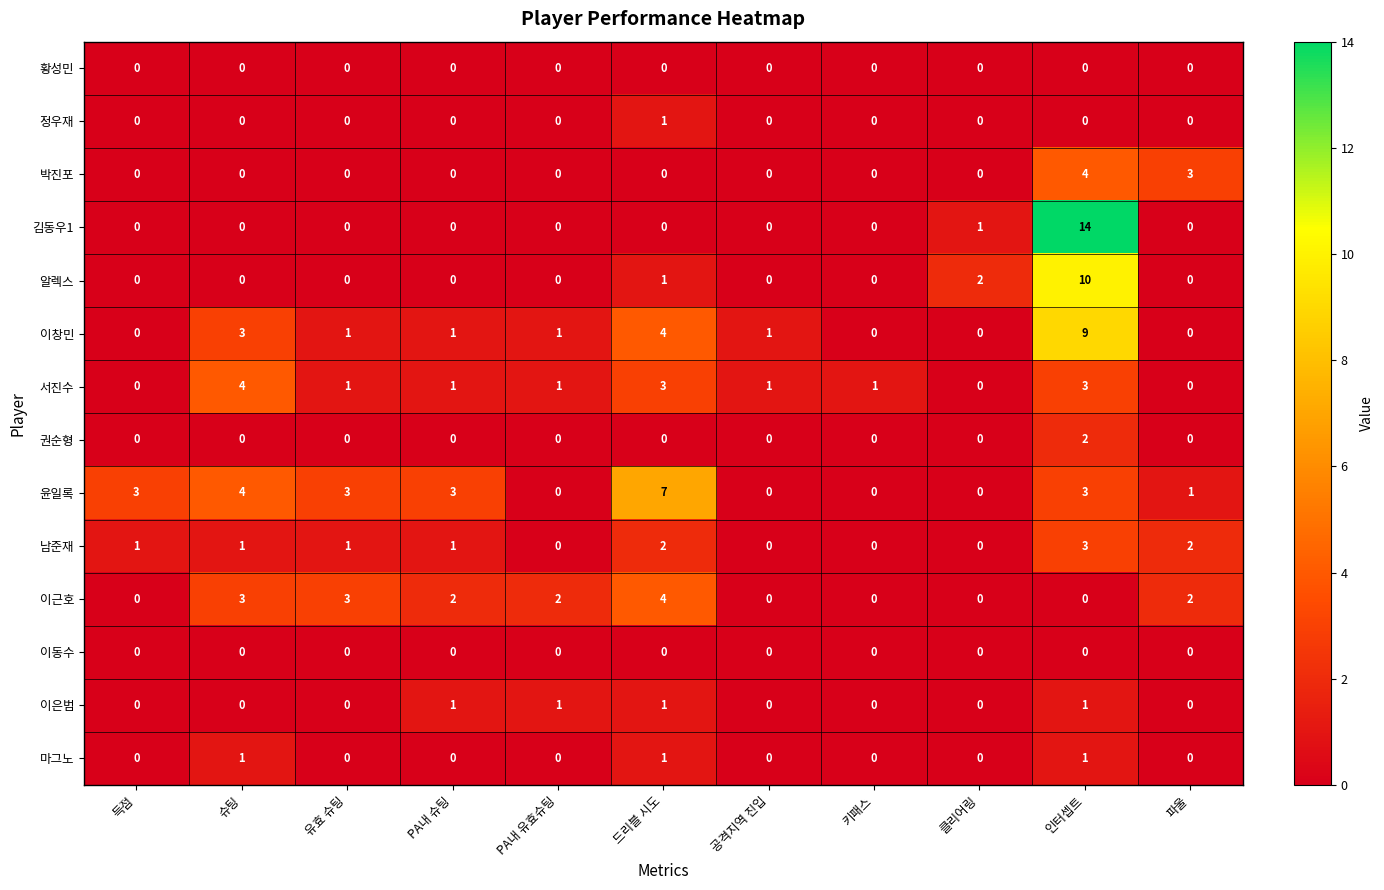

Which series changed the most between 드리블 시도 and 키패스?

윤일록